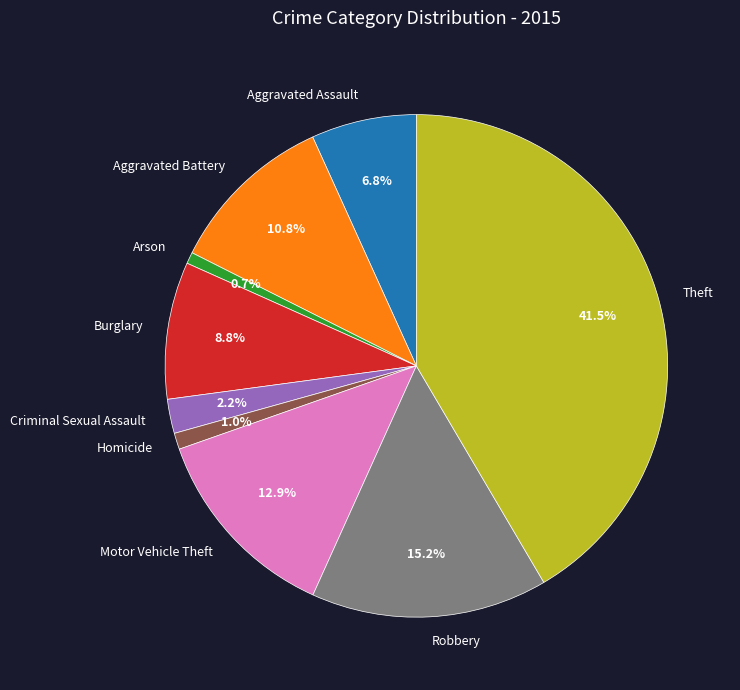

Does Theft account for over 50% of the chart?

No